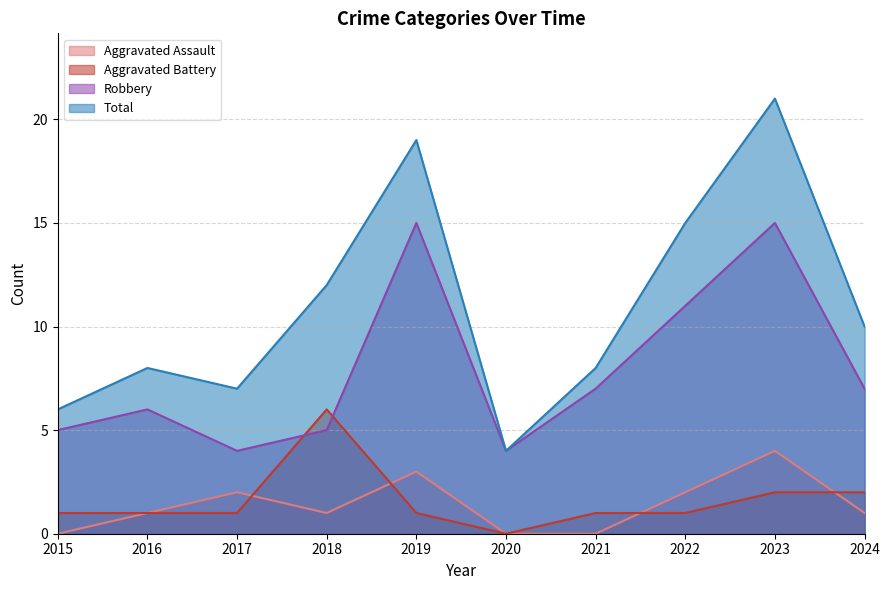

Where is Robbery nearest to the value 9?

2021